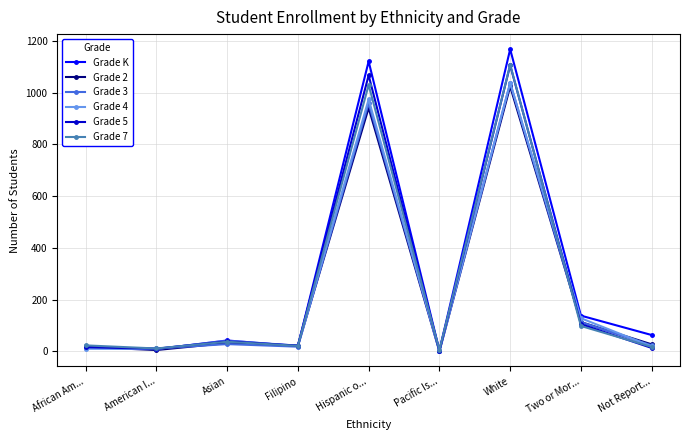

The value of Grade 3 at Asian is 28. True or false?

True